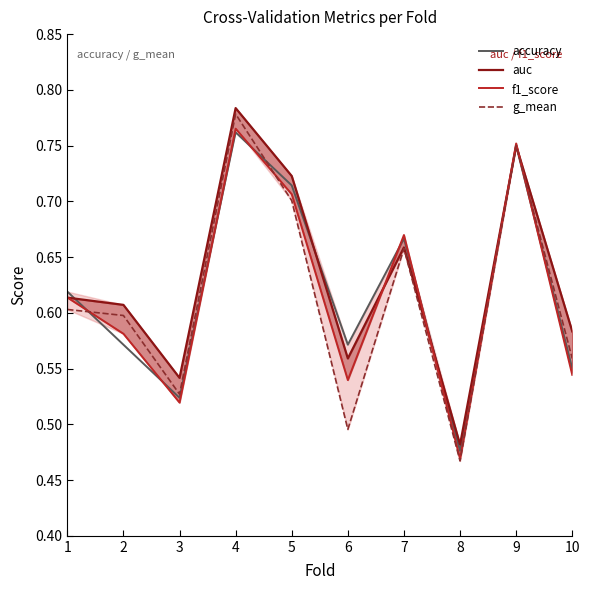

Where is auc nearest to the value 0?

8